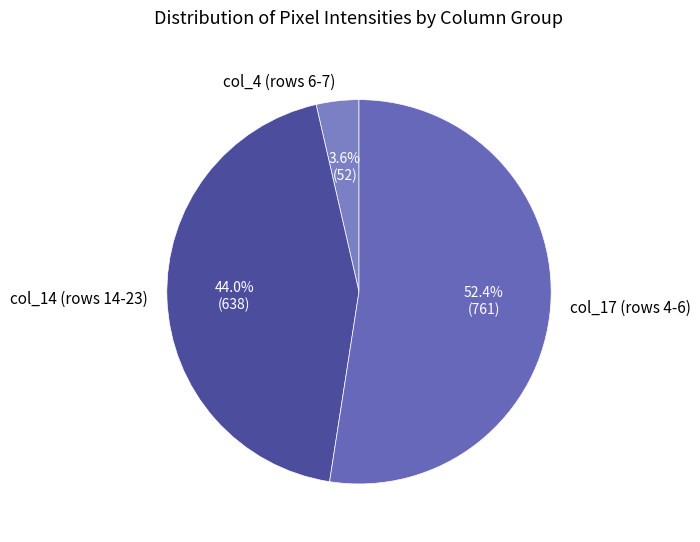

Which category has the smallest portion of the pie?

col_4 (rows 6-7)